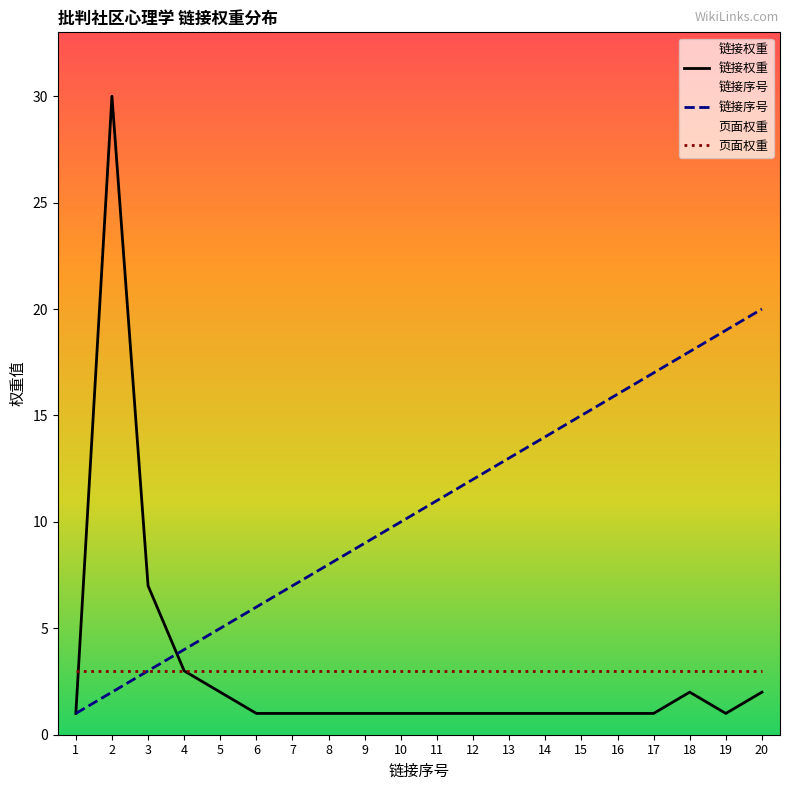

Where do 链接序号 and 链接权重 first cross each other?

3 and 4